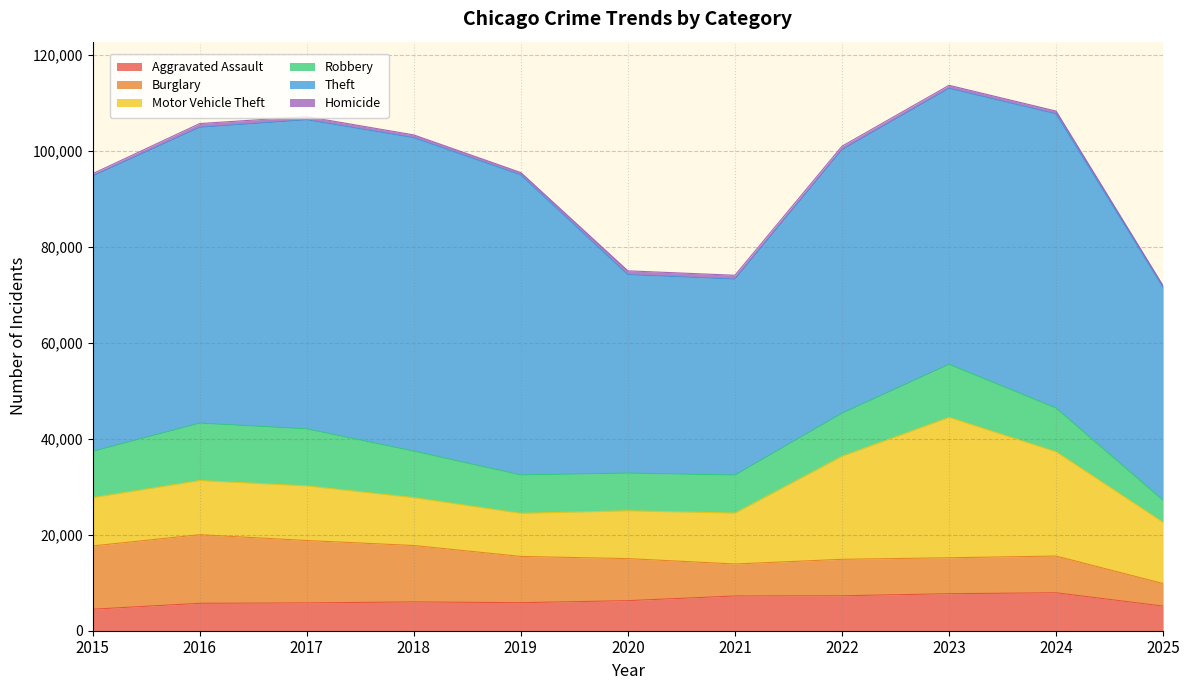

Which category has the lowest value across all series?

2025